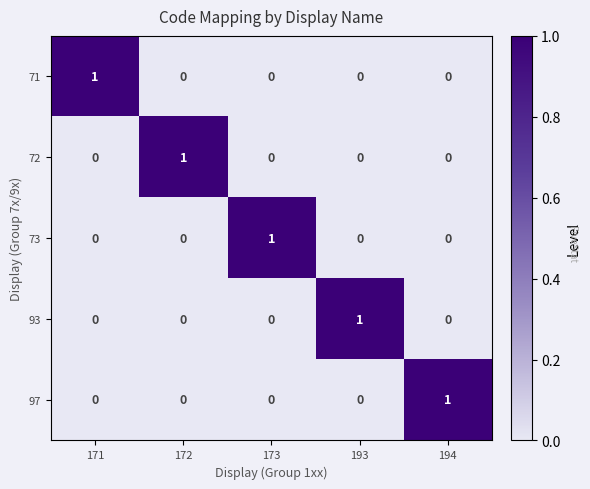

Reading left to right, what are all the values shown in this chart?

71: 171=1	172=0	173=0	193=0	194=0
72: 171=0	172=1	173=0	193=0	194=0
73: 171=0	172=0	173=1	193=0	194=0
93: 171=0	172=0	173=0	193=1	194=0
97: 171=0	172=0	173=0	193=0	194=1